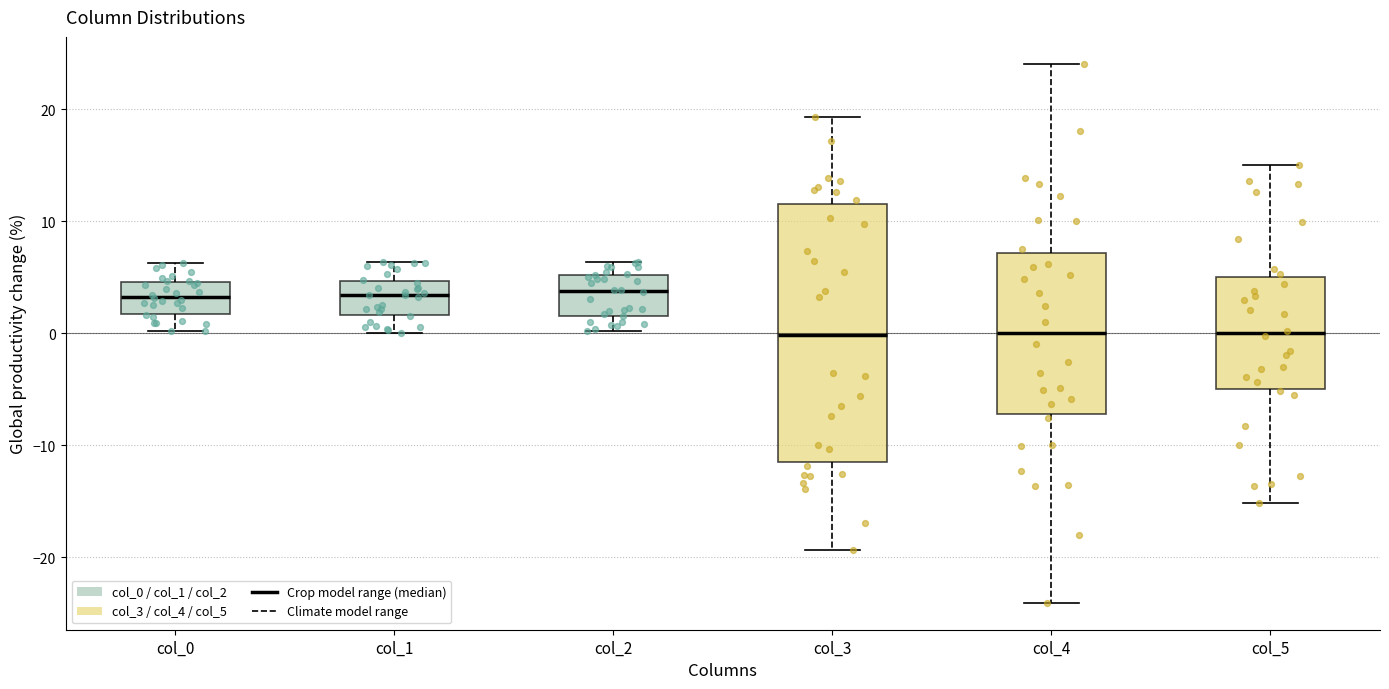

Comparing the boxes themselves (not the whiskers), which one is the tallest?

col_3